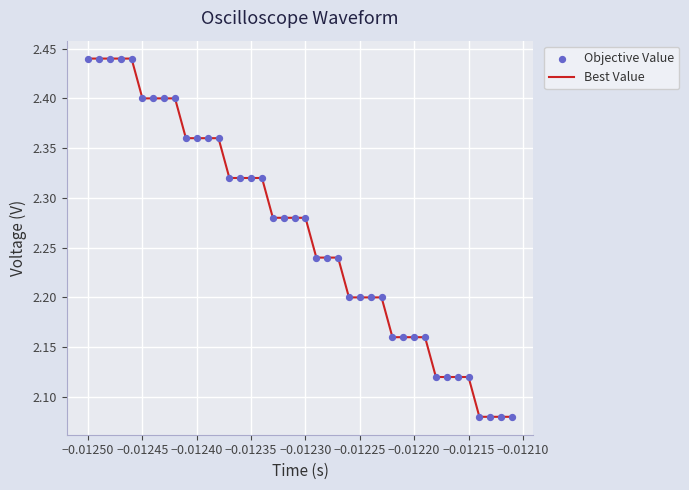

What is the difference between the maximum and minimum values?

0.4